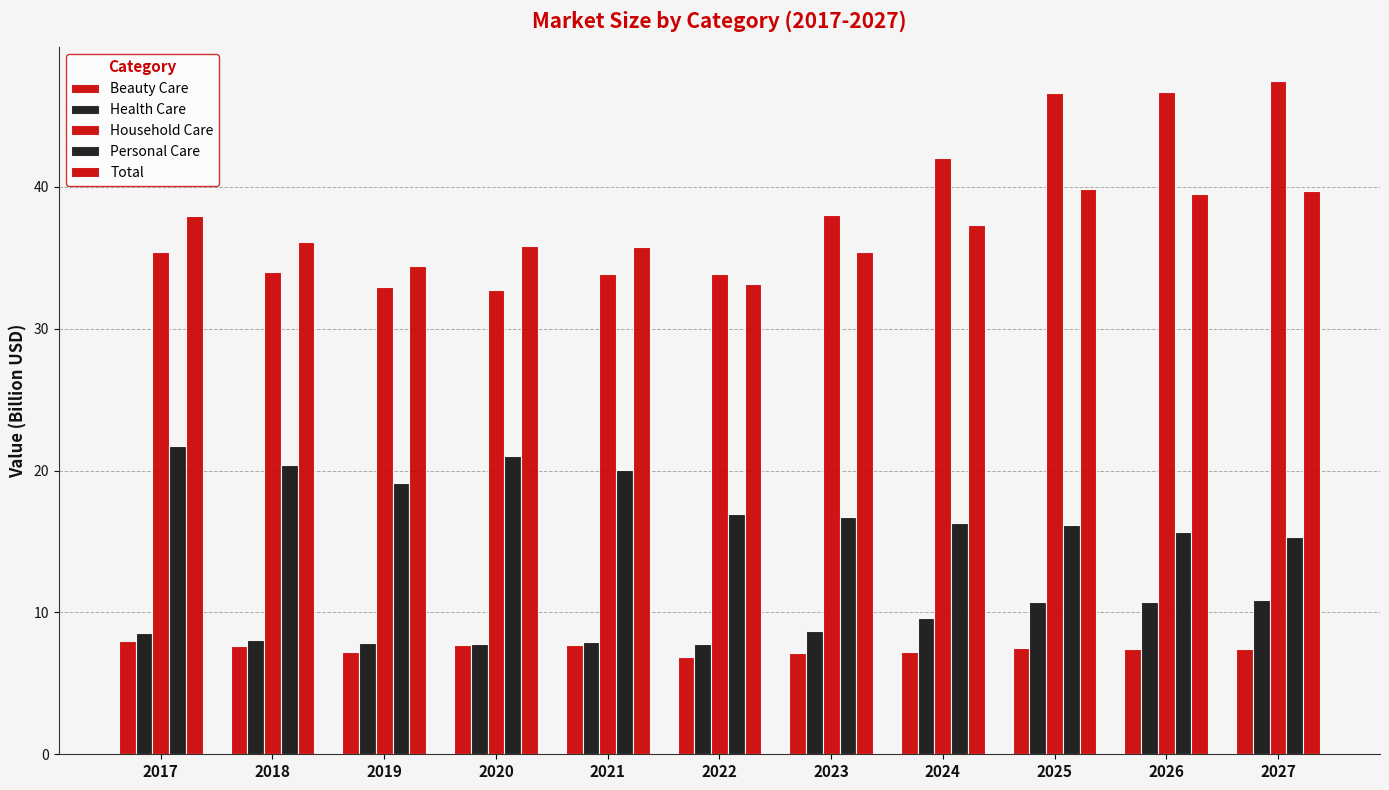

Does the chart contain stacked bars?

No